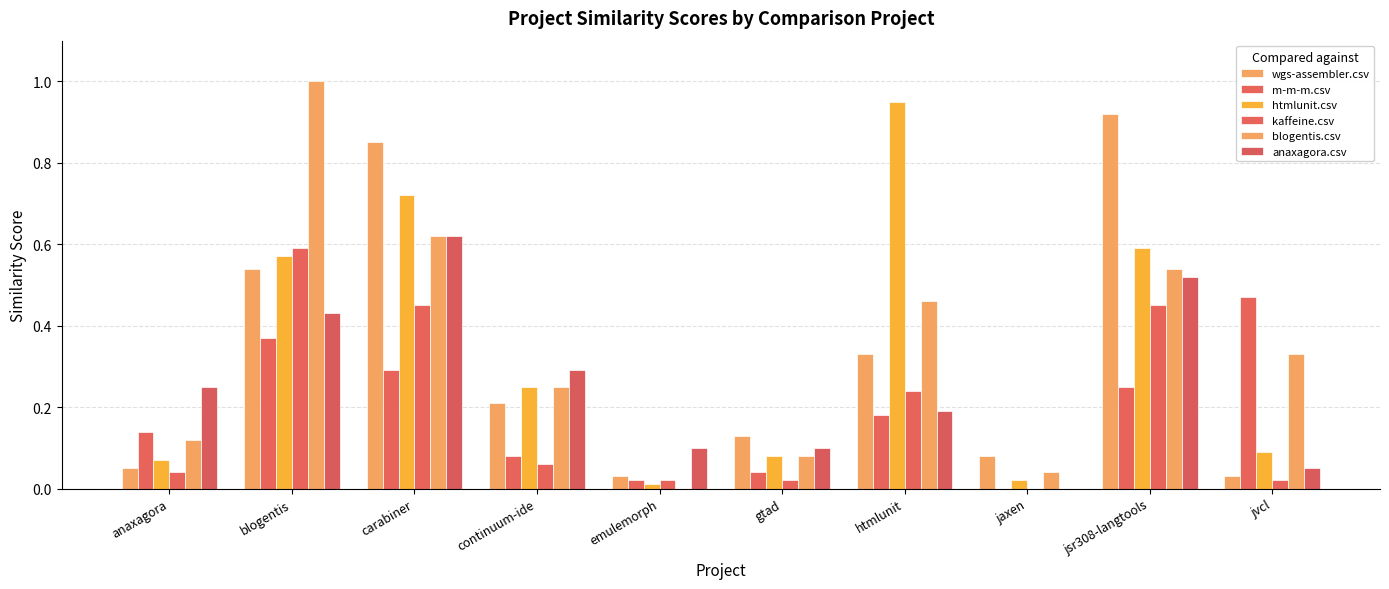

How many series are shown in this chart?

6